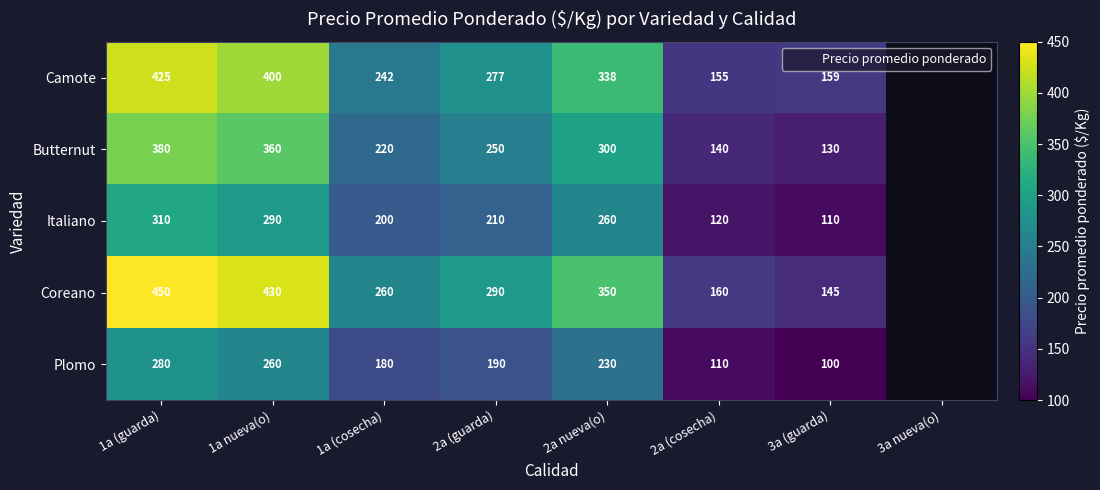

Is it true that Butternut equals 300.0 at 2a nueva(o)?

True